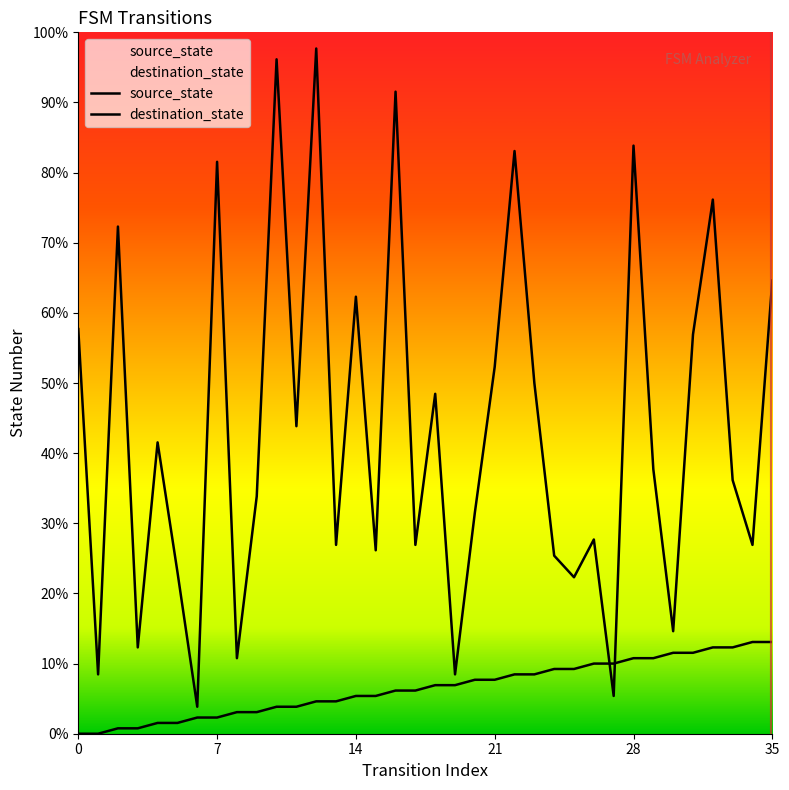

Reading left to right, extract all data points from this chart.

source_state: 0=0	1=0	2=1	3=1	4=2	5=2	6=3	7=3	8=4	9=4	10=5	11=5	12=6	13=6	14=7	15=7	16=8	17=8	18=9	19=9	20=10	21=10	22=11	23=11	24=12	25=12	26=13	27=13	28=14	29=14	30=15	31=15	32=16	33=16	34=17	35=17
destination_state: 0=75	1=11	2=94	3=16	4=54	5=30	6=5	7=106	8=14	9=44	10=125	11=57	12=127	13=35	14=81	15=34	16=119	17=35	18=63	19=11	20=41	21=68	22=108	23=65	24=33	25=29	26=36	27=7	28=109	29=49	30=19	31=74	32=99	33=47	34=35	35=84